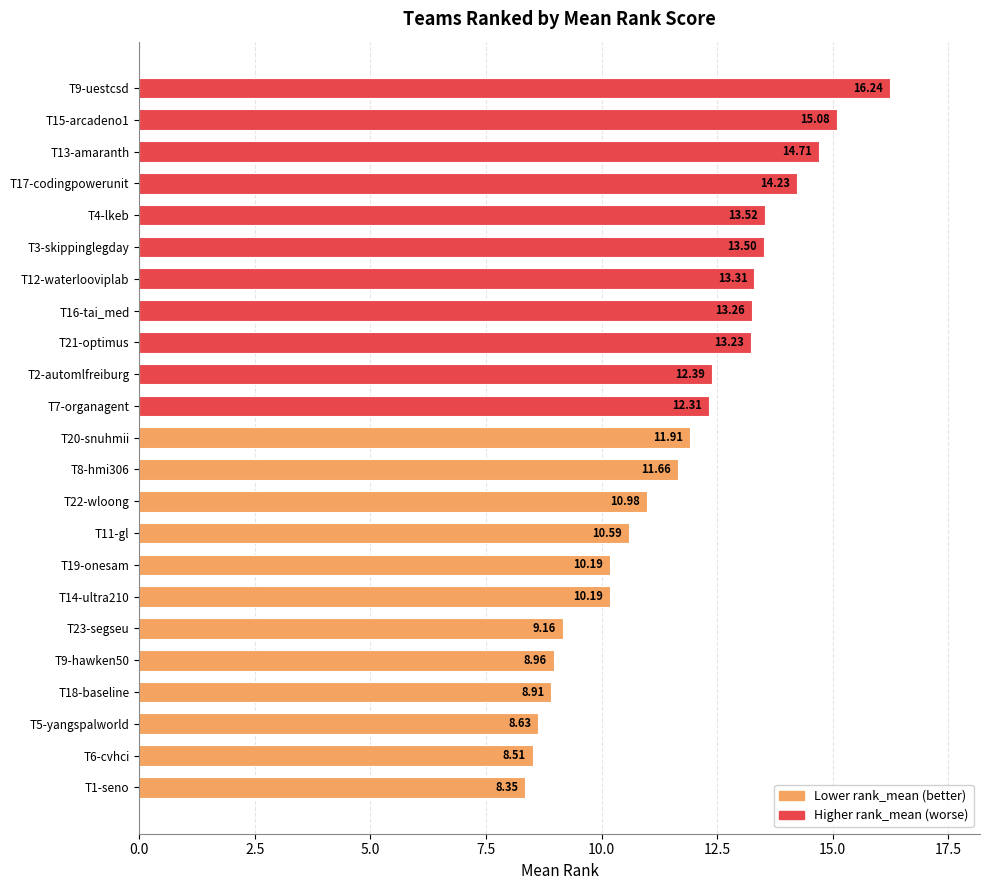

What is the change in value from T20-snuhmii to T7-organagent?

+0.4